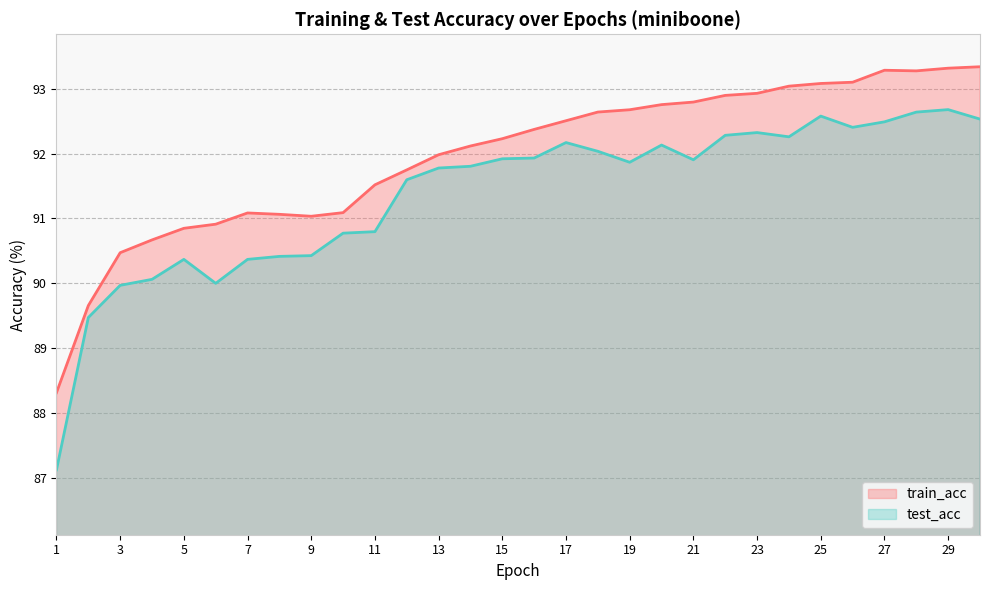

List the series in order of their overall mean, highest first.

train_acc, test_acc